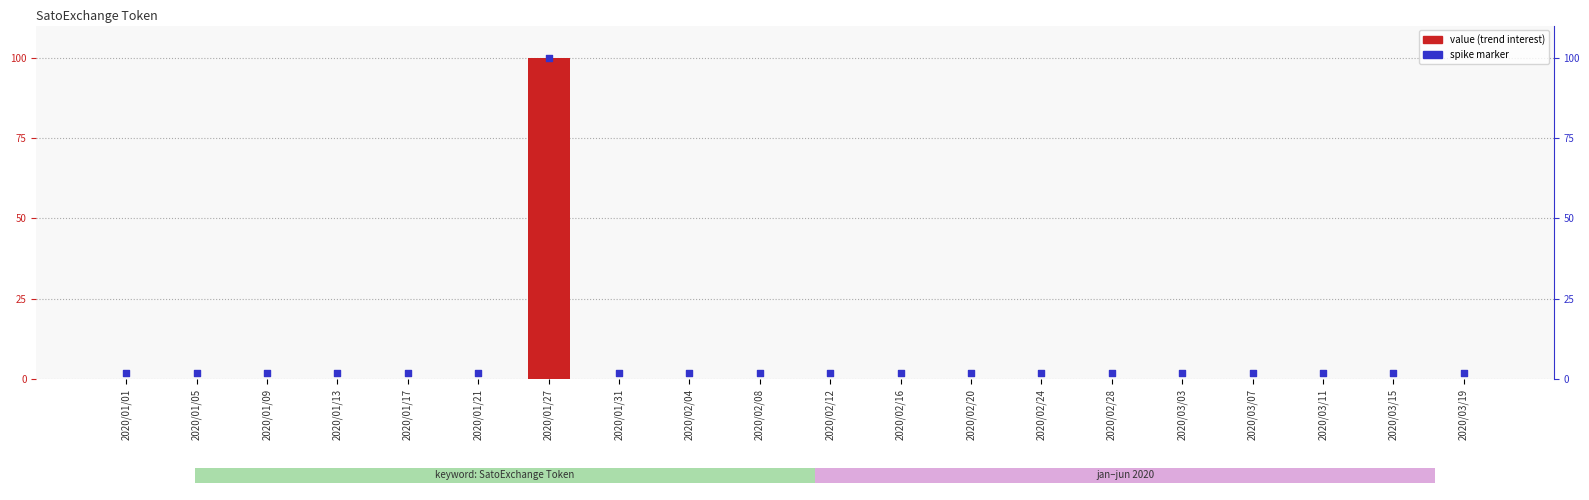

Which series has the largest total across all categories?

spike marker